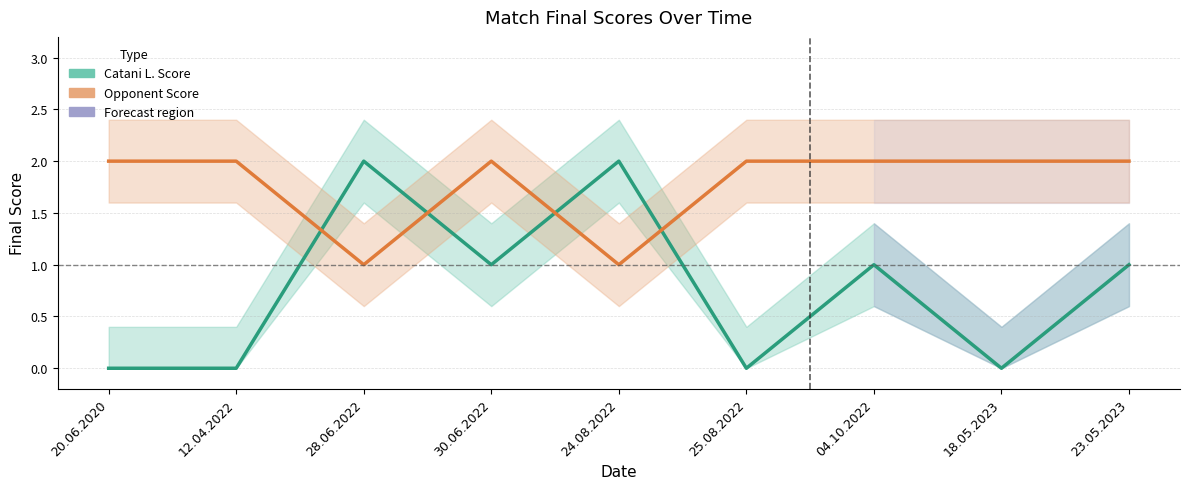

What is the label of the 2nd point from the left?

12.04.2022